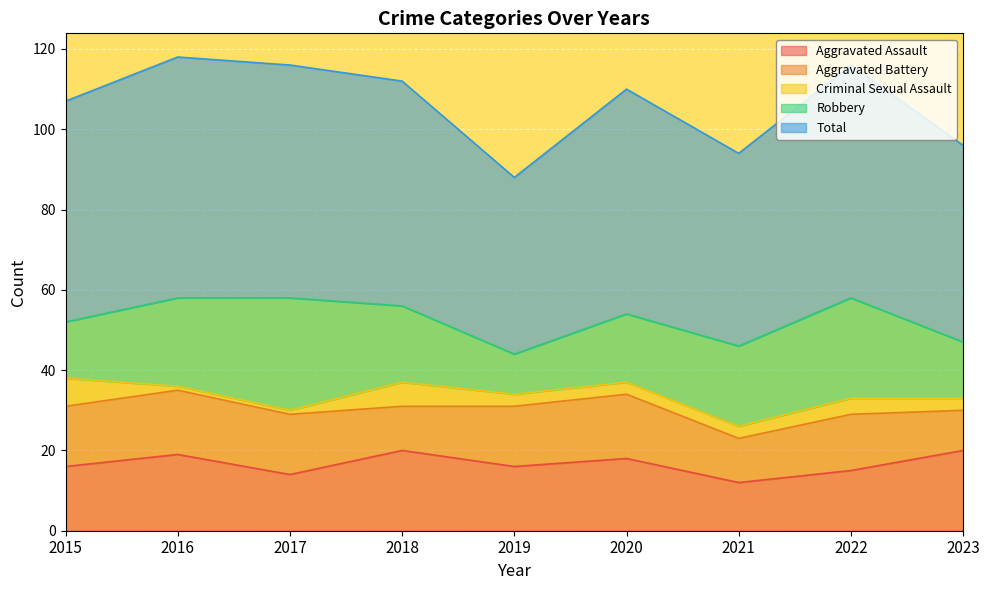

At which label is Aggravated Battery closest to 13?

2022